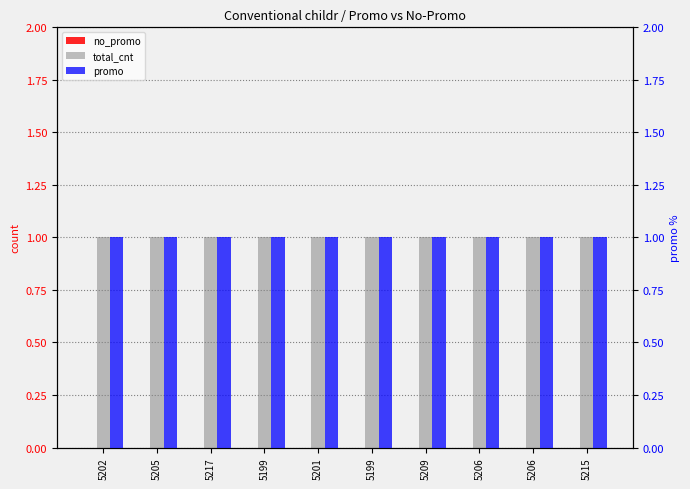

Which series has the largest range (max minus min)?

no_promo